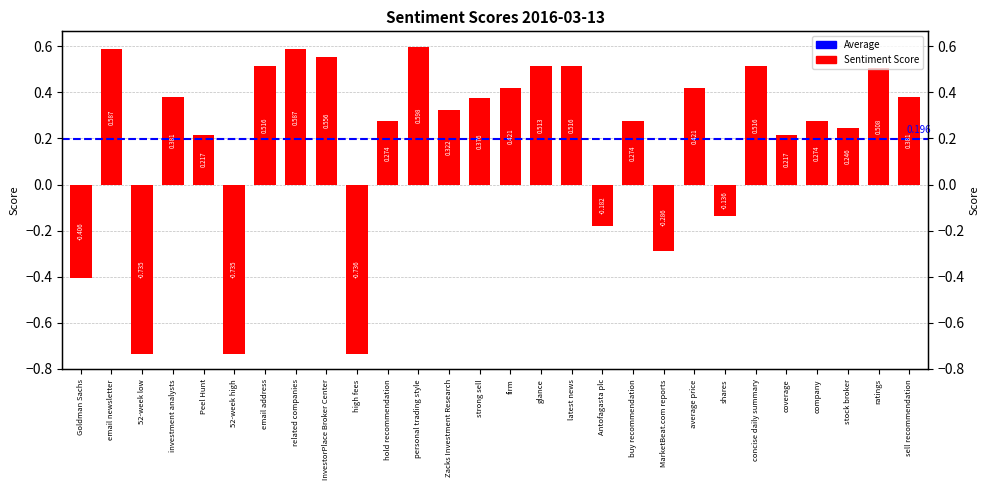

What value does the data have at Goldman Sachs?

-0.4